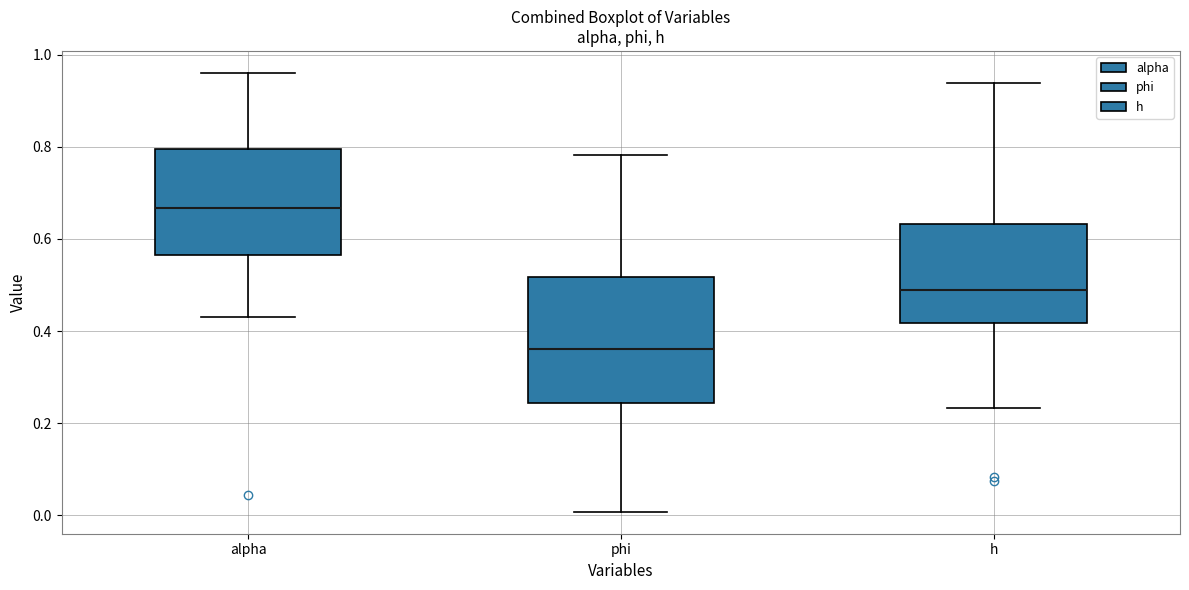

Which box has the lowest median line?

phi